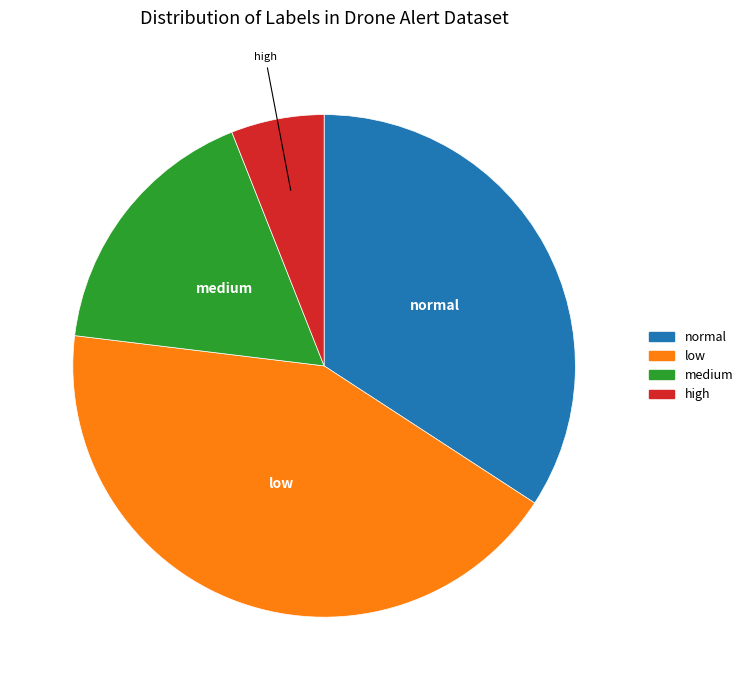

Is it true that normal is 34% of the pie?

True